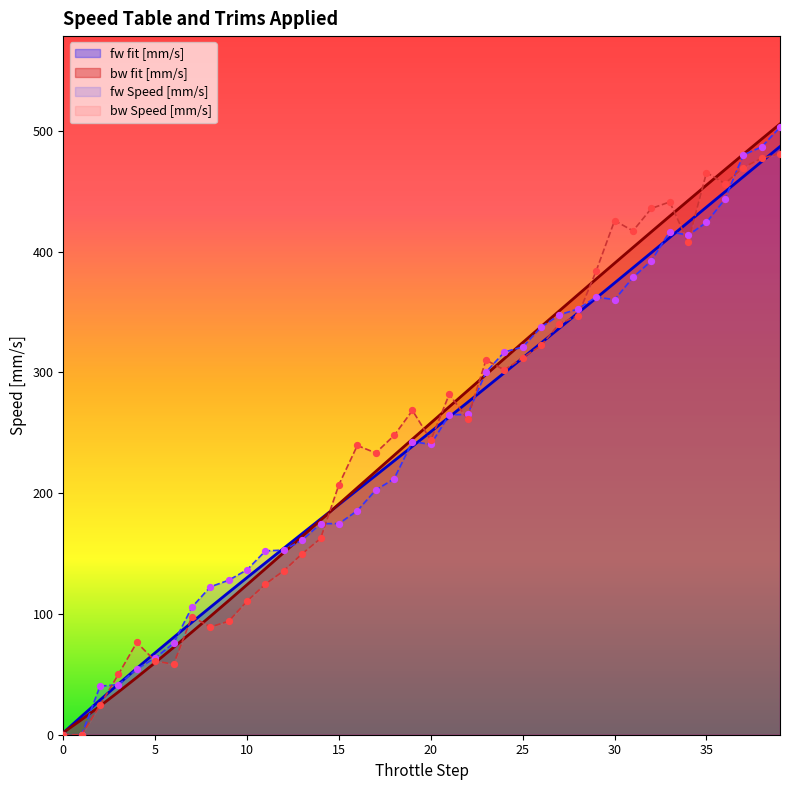

At how many categories does at least one series exceed 415?

10